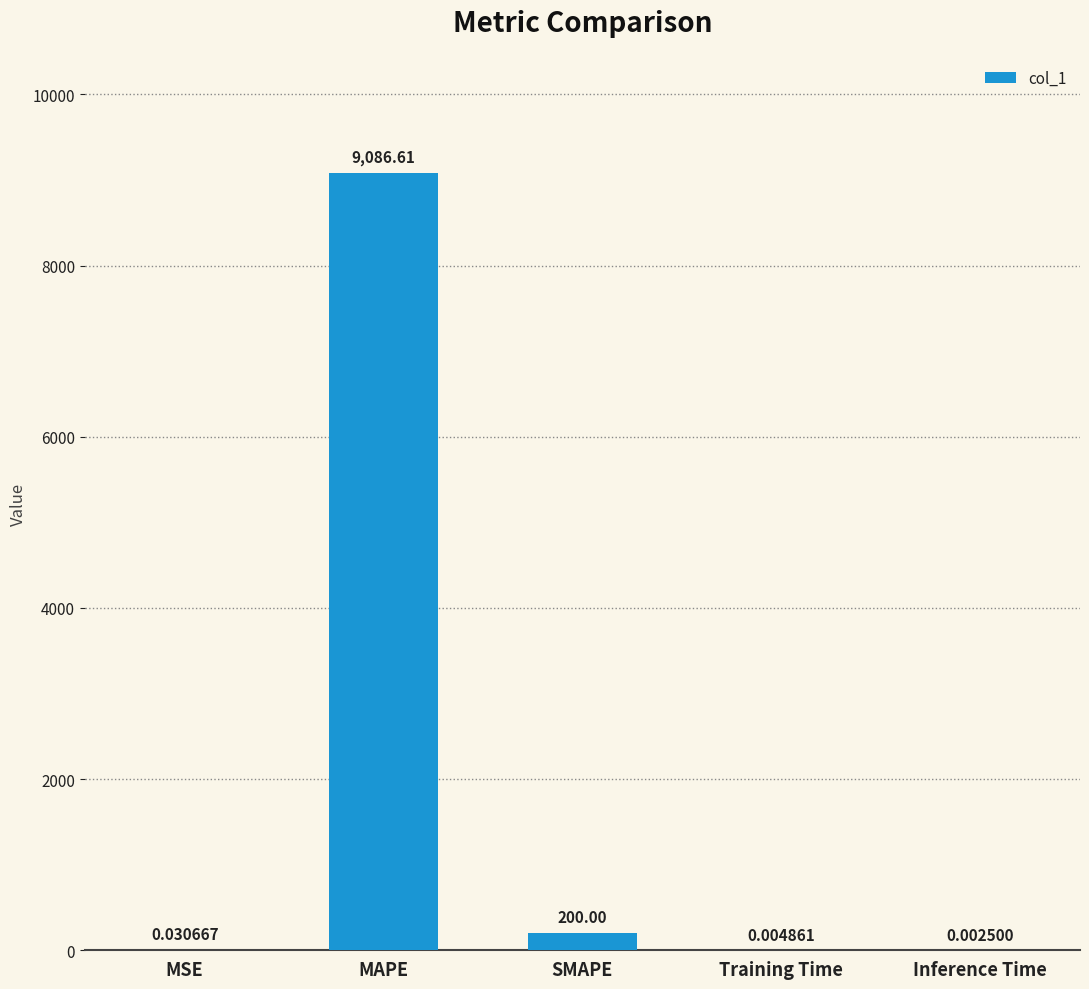

What is the change in value from MAPE to Inference Time?

-9086.6